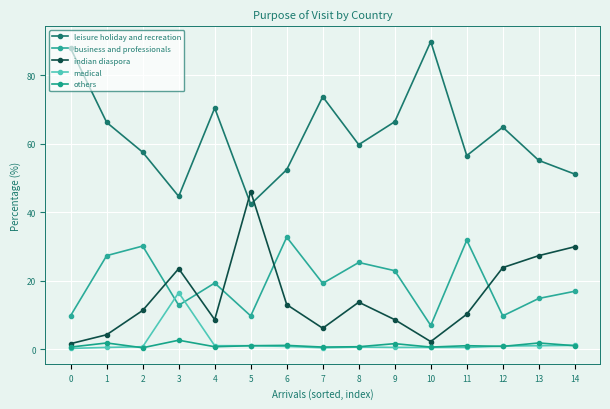

How many lines are shown in the chart?

5